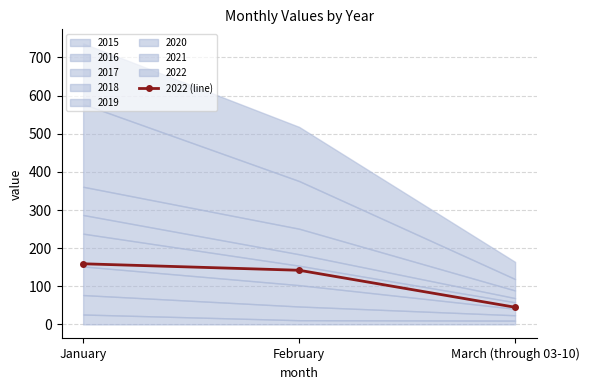

List the labels in order of value, smallest first.

March (through 03-10), February, January